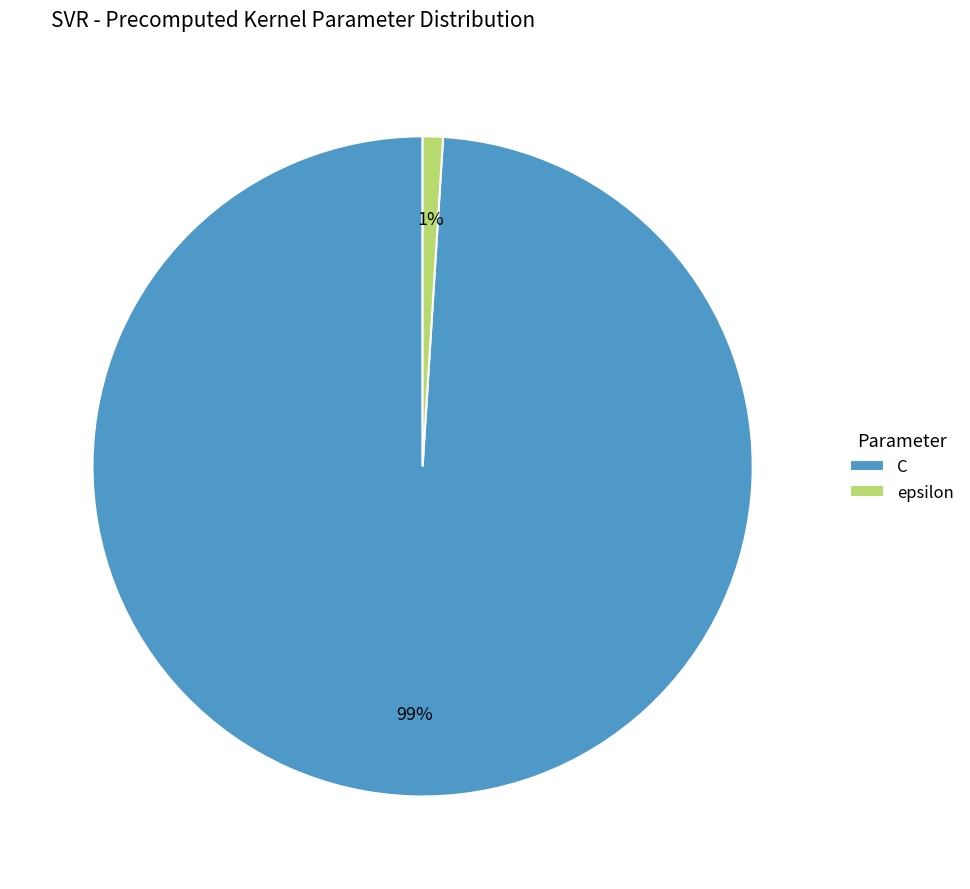

How many slices are in this pie chart?

2